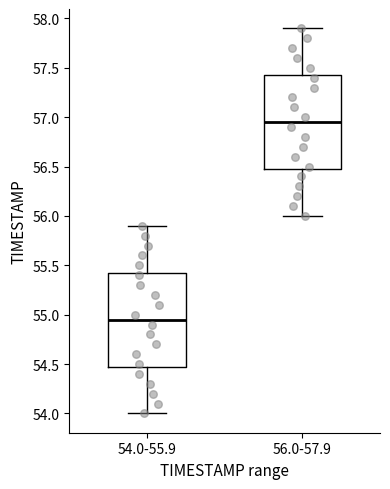

Reading left to right, transcribe this box plot: for each box, give where its median line is, the range the box spans, and where its two whiskers end, as read against the y-axis. The values are not printed on the chart, so give them approximately, as read against the axis.

54.0-55.9: median 54.95, box 54.50 to 55.45, whiskers 54.00 to 55.90
56.0-57.9: median 56.95, box 56.50 to 57.45, whiskers 56.00 to 57.90